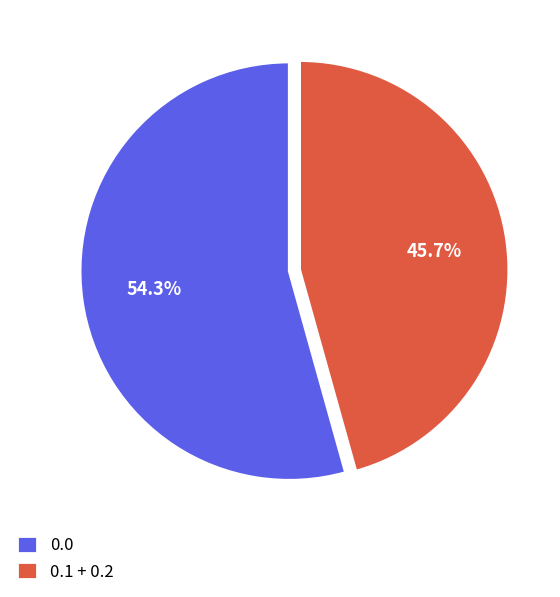

Is there any slice that represents more than half of the pie?

Yes